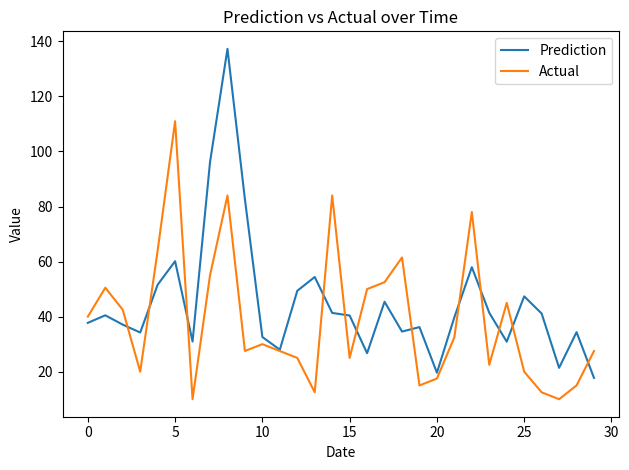

What is the difference between the maximum and minimum values in the Actual series?

101.0